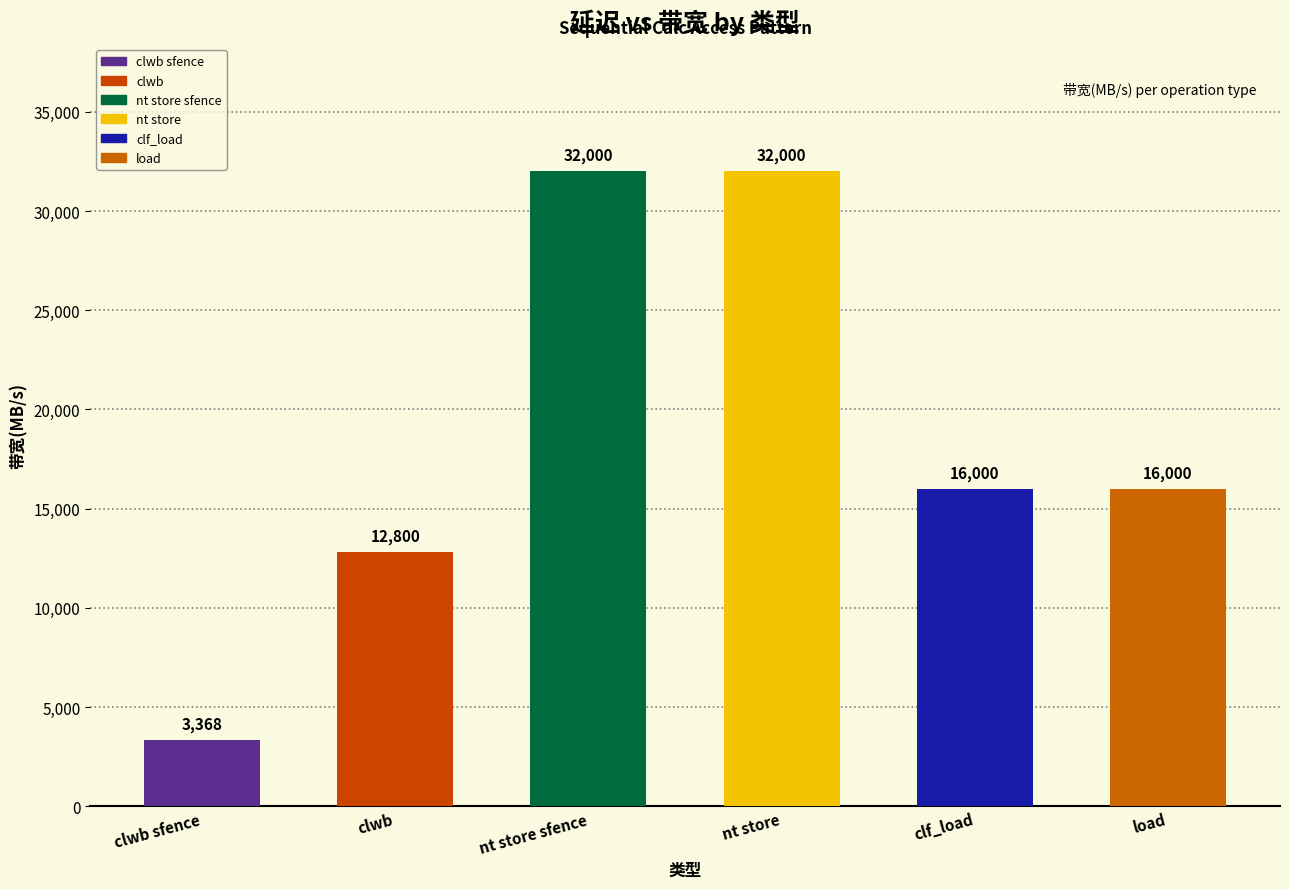

True or false: the data shows 16000 at load.

True